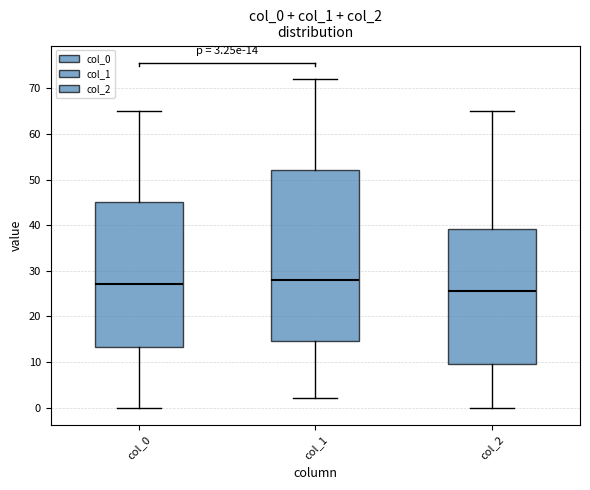

Comparing the boxes themselves (not the whiskers), which one is the tallest?

col_1